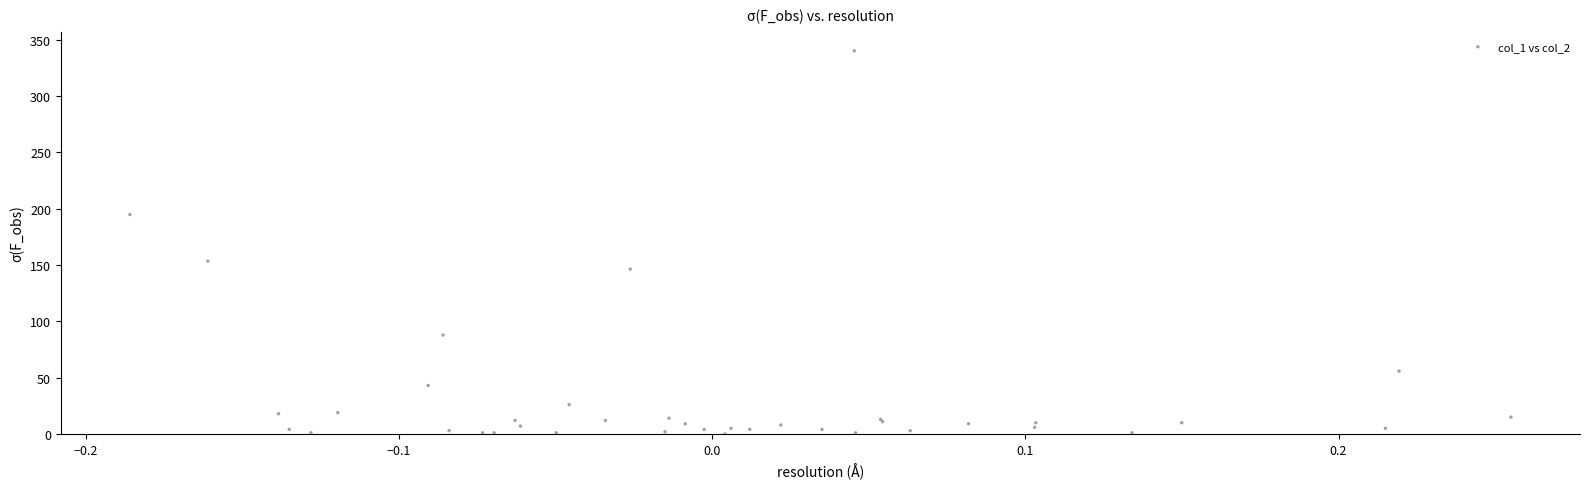

What Y value in the scatter plot is closest to 170?

153.4